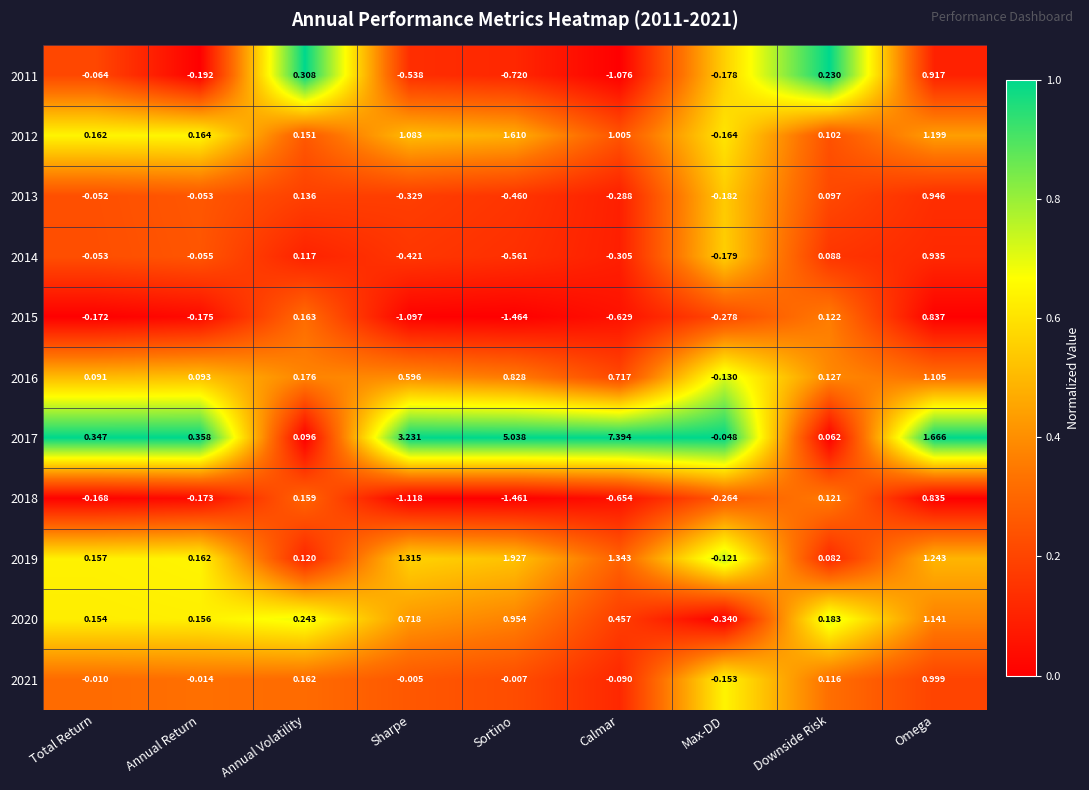

Rank the series by their maximum value, from highest to lowest.

2017, 2019, 2012, 2020, 2016, 2021, 2013, 2014, 2011, 2015, 2018